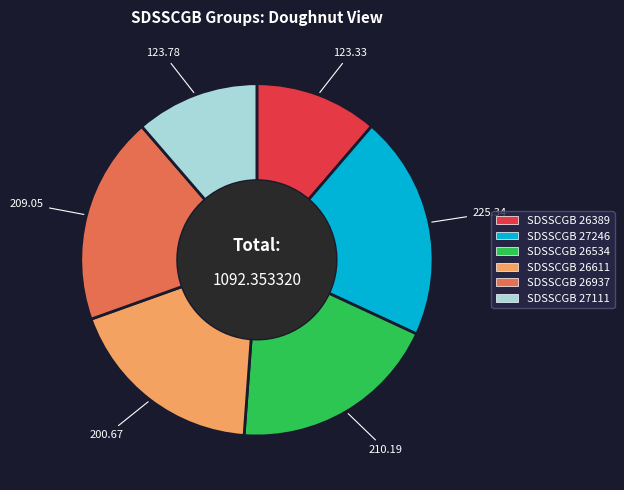

How many segments does this pie chart have?

6